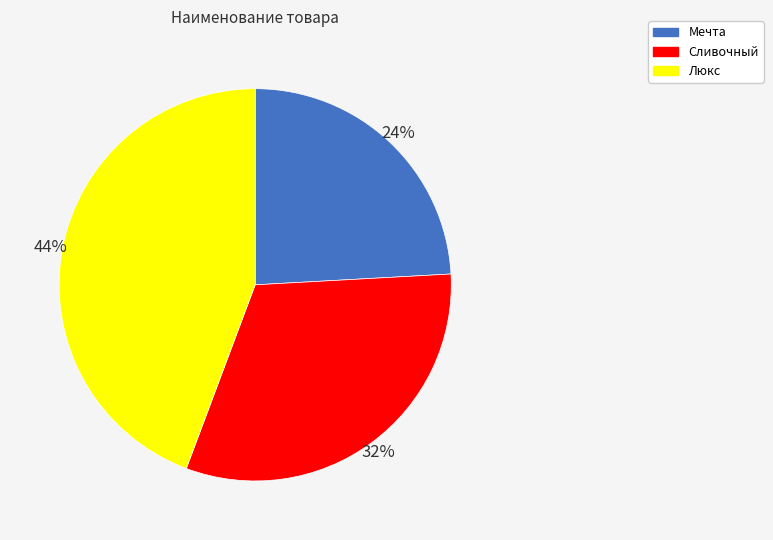

Rank the categories by value from lowest to highest.

Мечта, Сливочный, Люкс